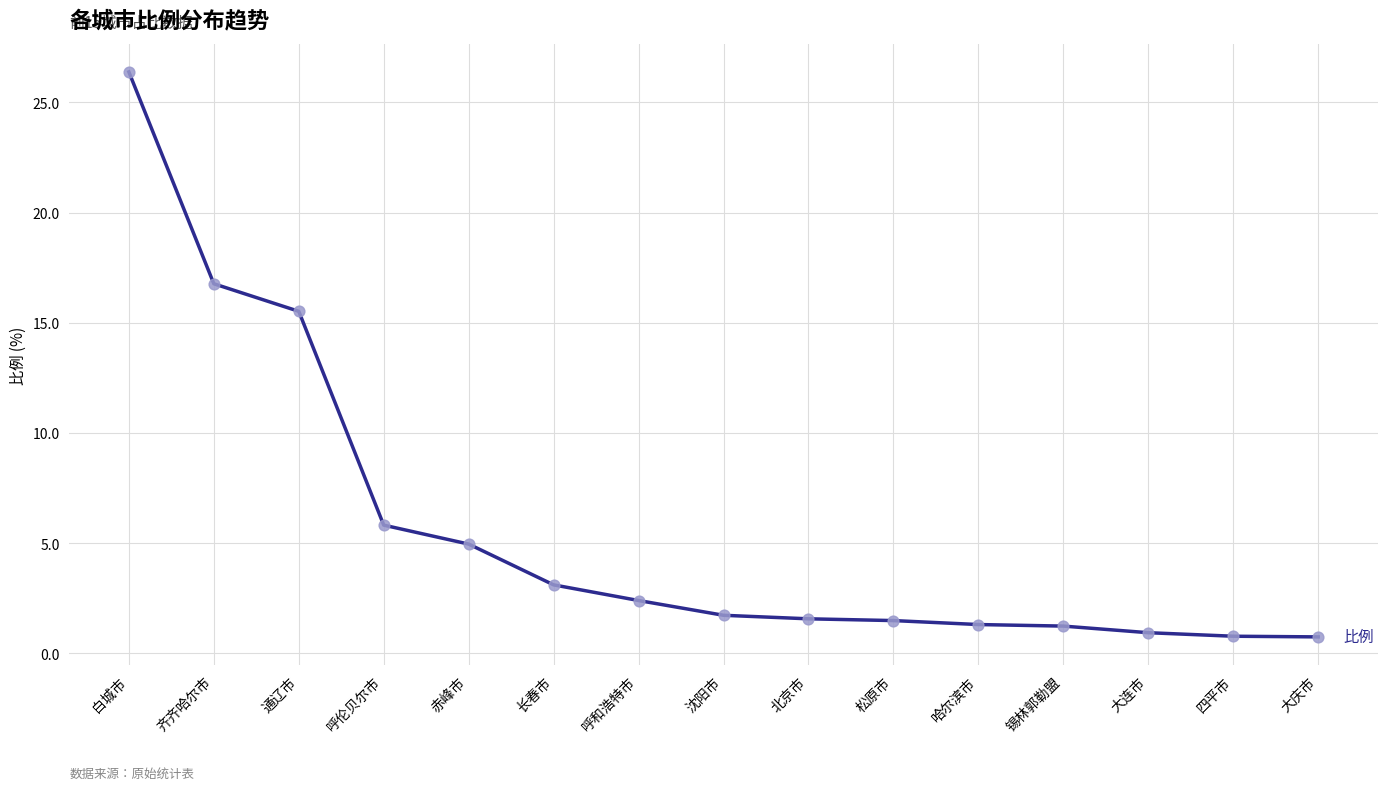

What is the ratio of the value at 长春市 to the value at 白城市?

0.1